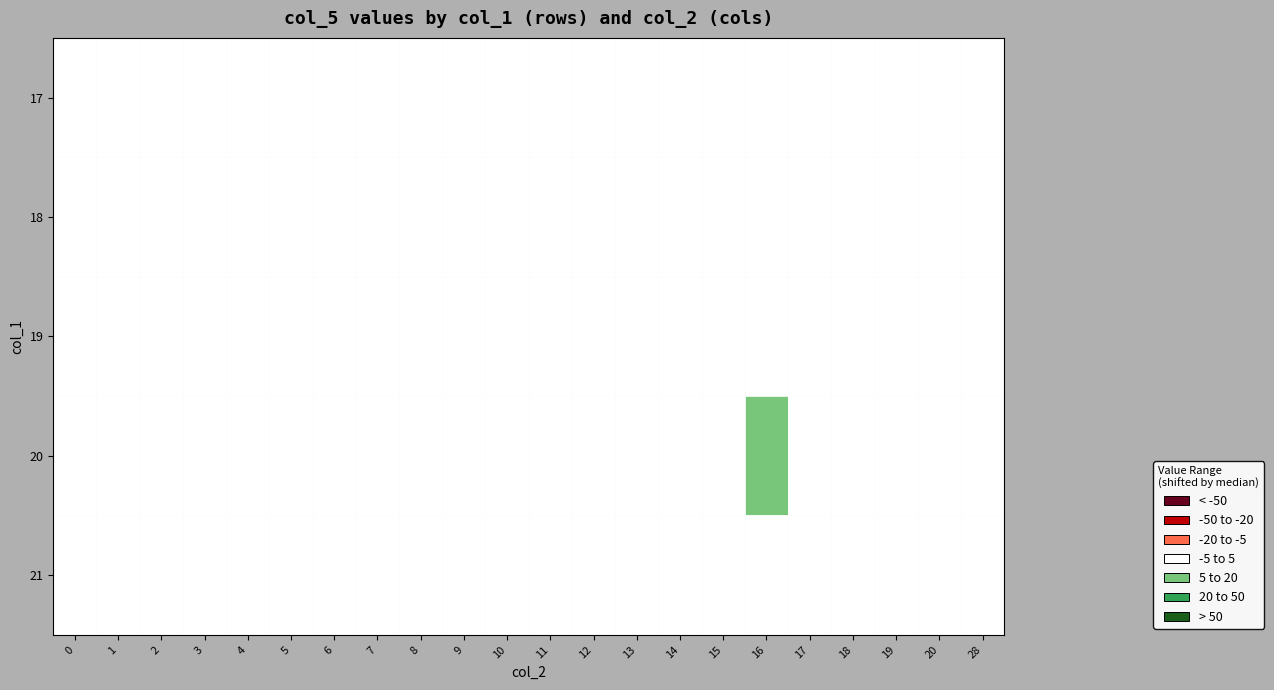

What is the difference between the maximum and second lowest values in the 21 series?

3